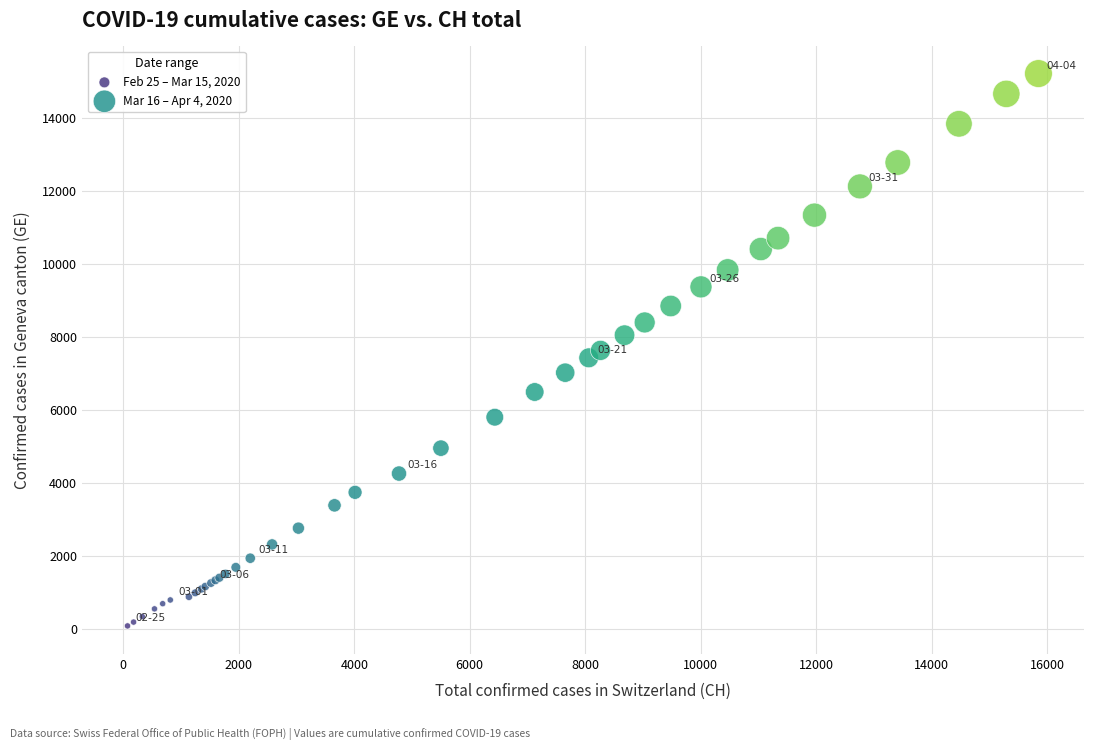

Which series has the widest spread of Y values?

Mar 16 – Apr 4, 2020